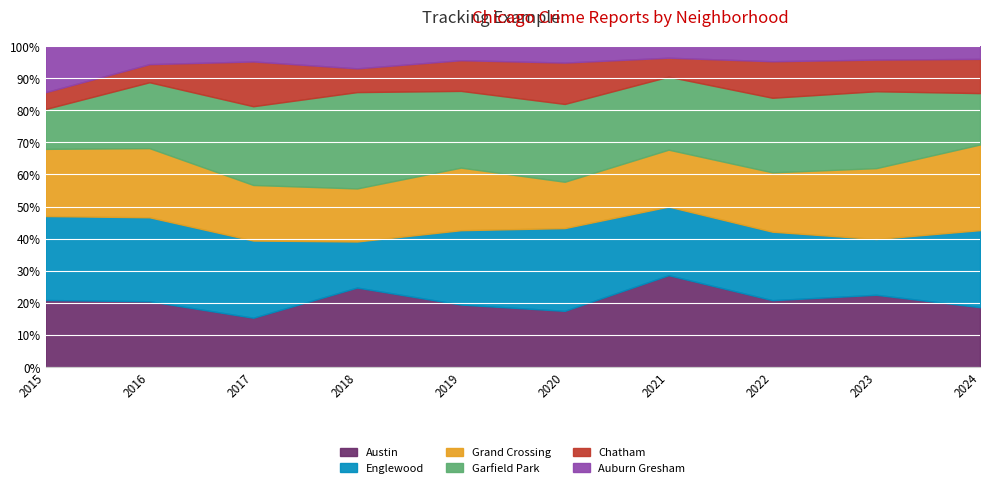

The Auburn Gresham series shows 4 at 2017. True or false?

False